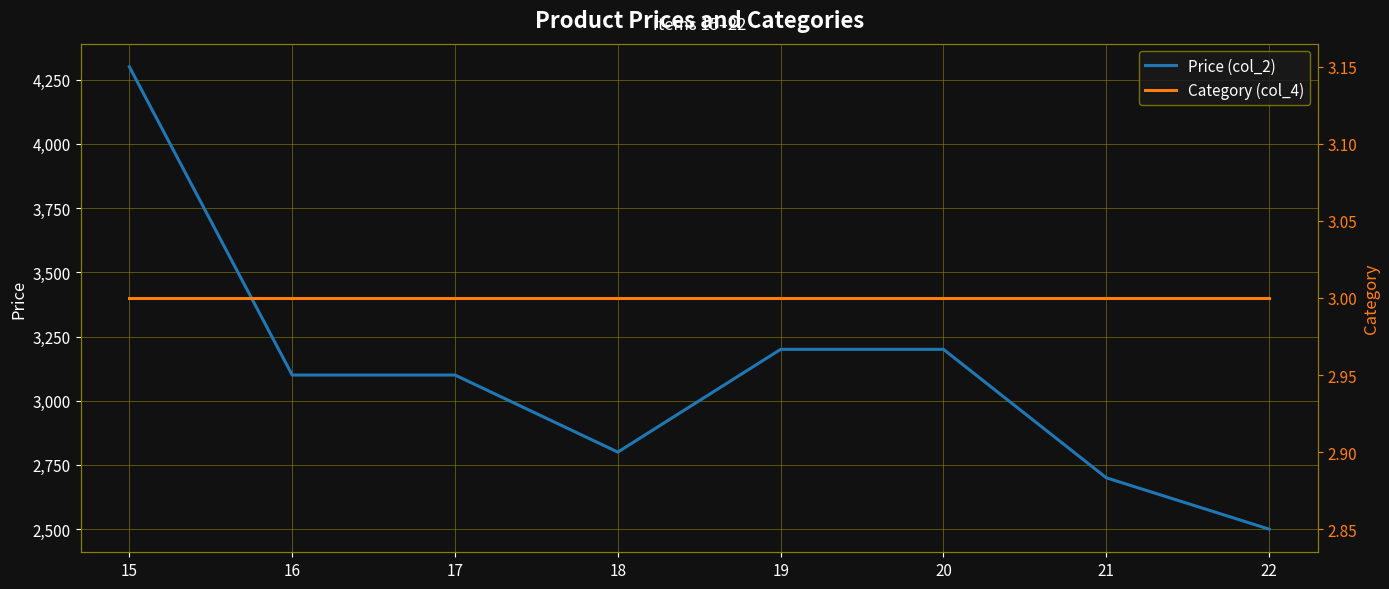

How many categories are shown in the chart?

8